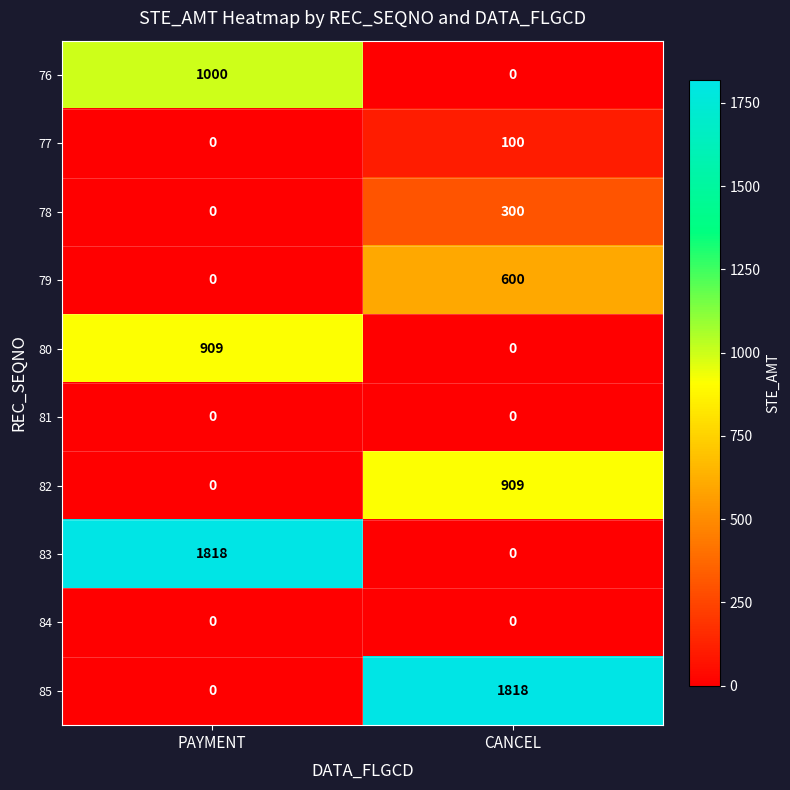

How many data points does each series have?

2